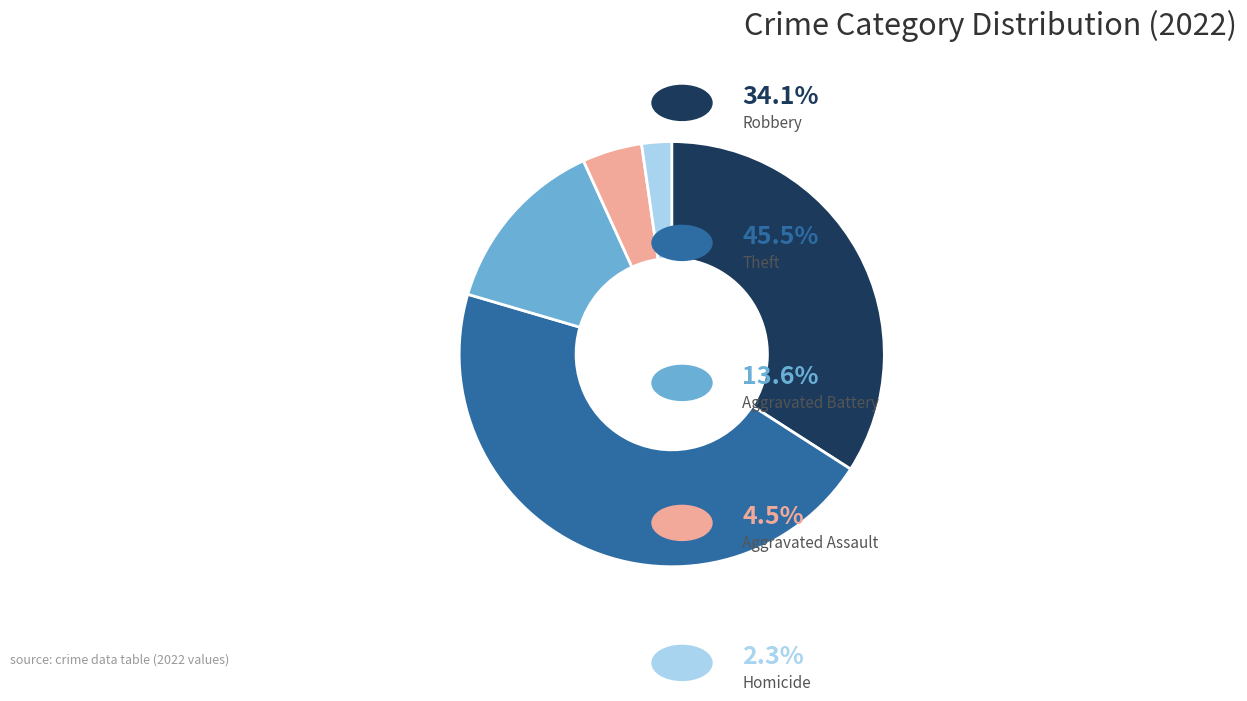

Is there any slice that represents more than half of the pie?

No